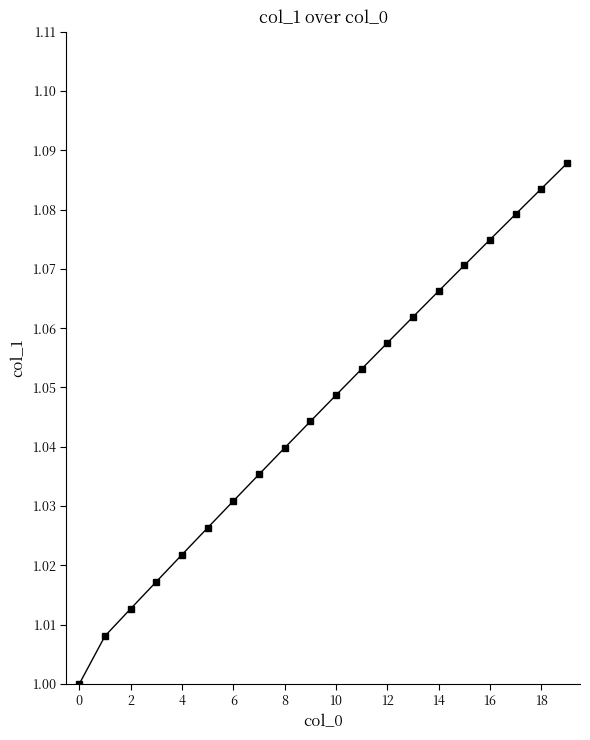

How many lines are shown in the chart?

1